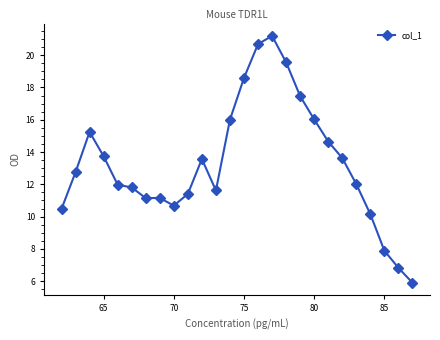

What is the difference between the maximum and minimum values?

15.3